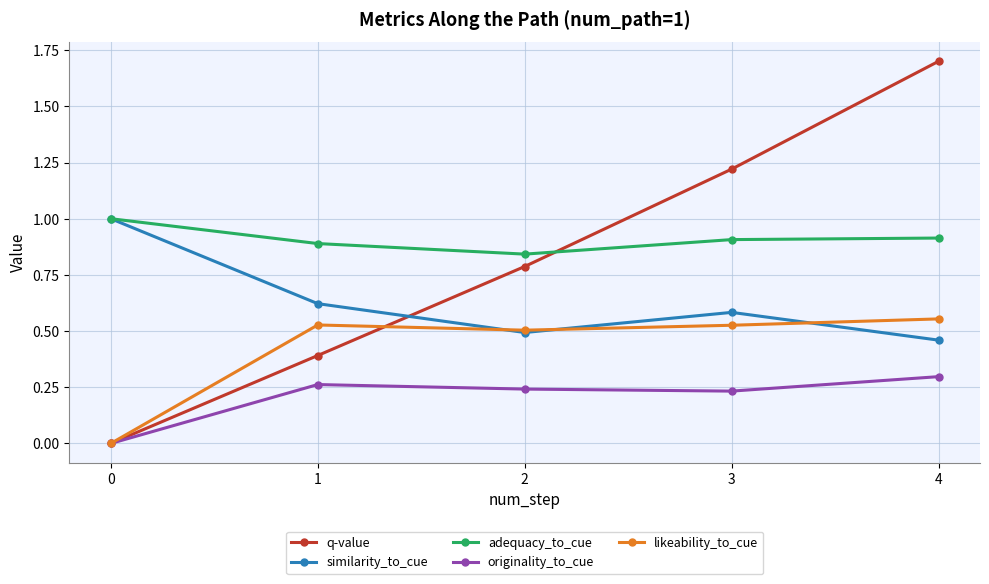

Rank the series at 4 from lowest to highest value.

originality_to_cue, similarity_to_cue, likeability_to_cue, adequacy_to_cue, q-value